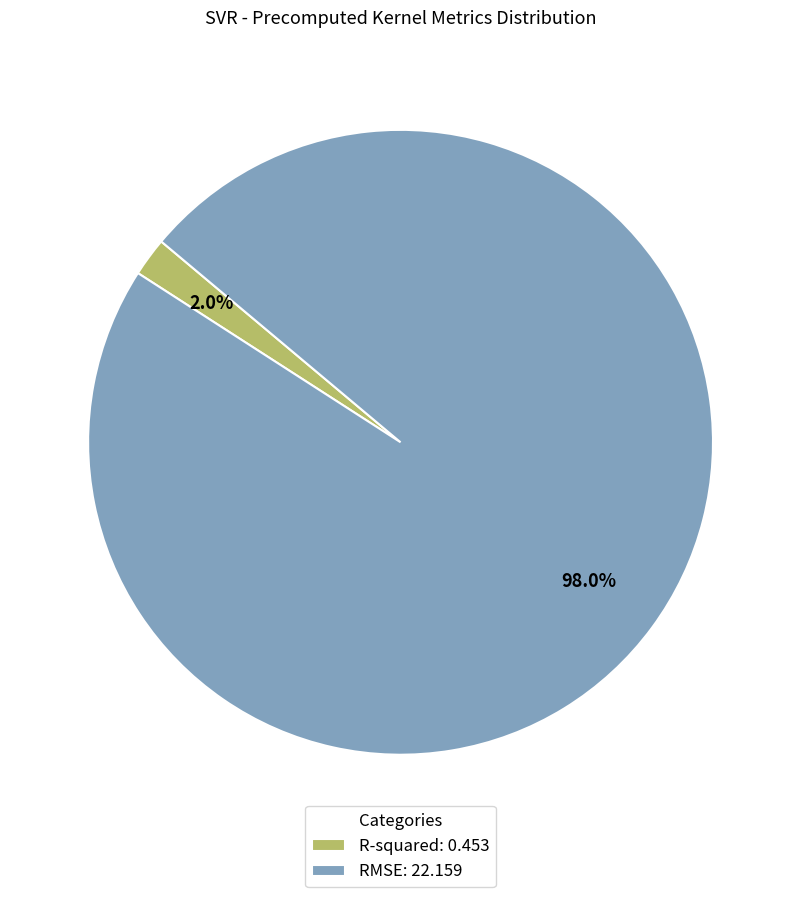

How much of the chart is everything except R-squared?

98.0%